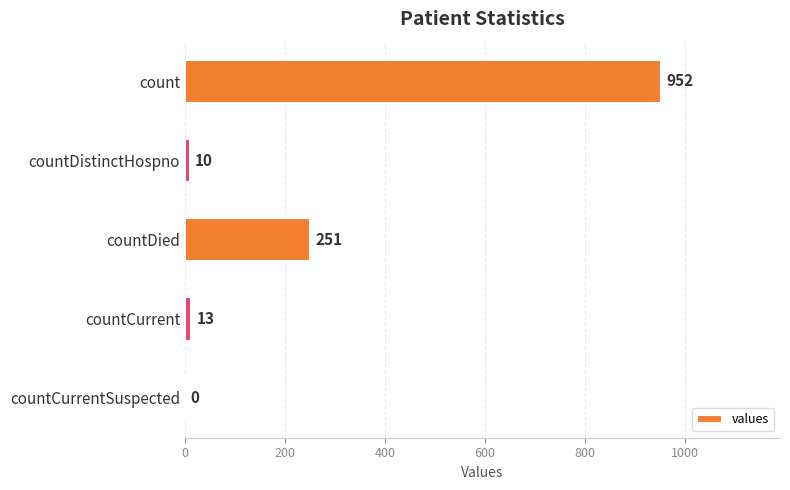

What is the maximum value shown in the chart?

952